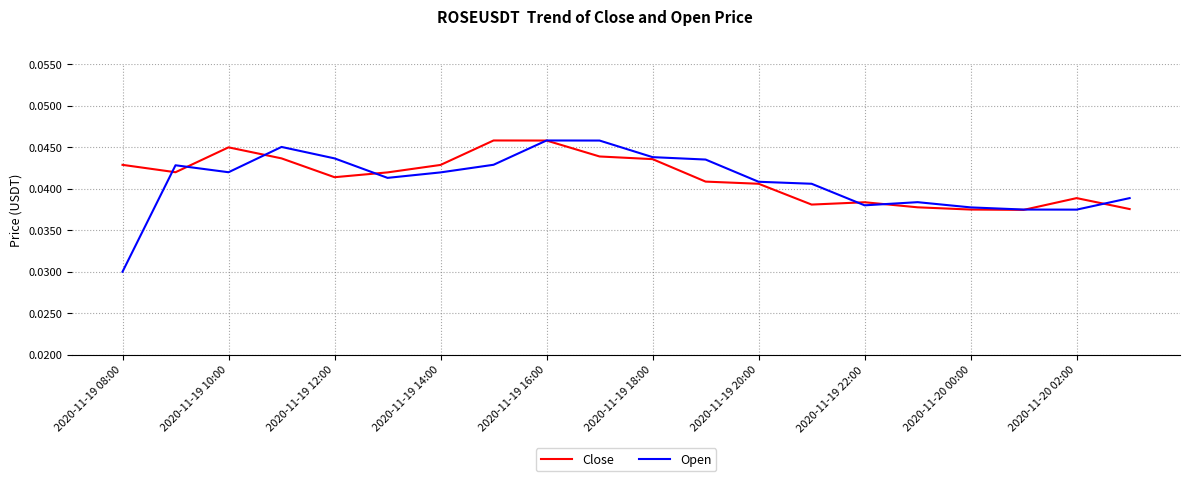

In Open, how many points are lower than both neighbors (excluding endpoints)?

4